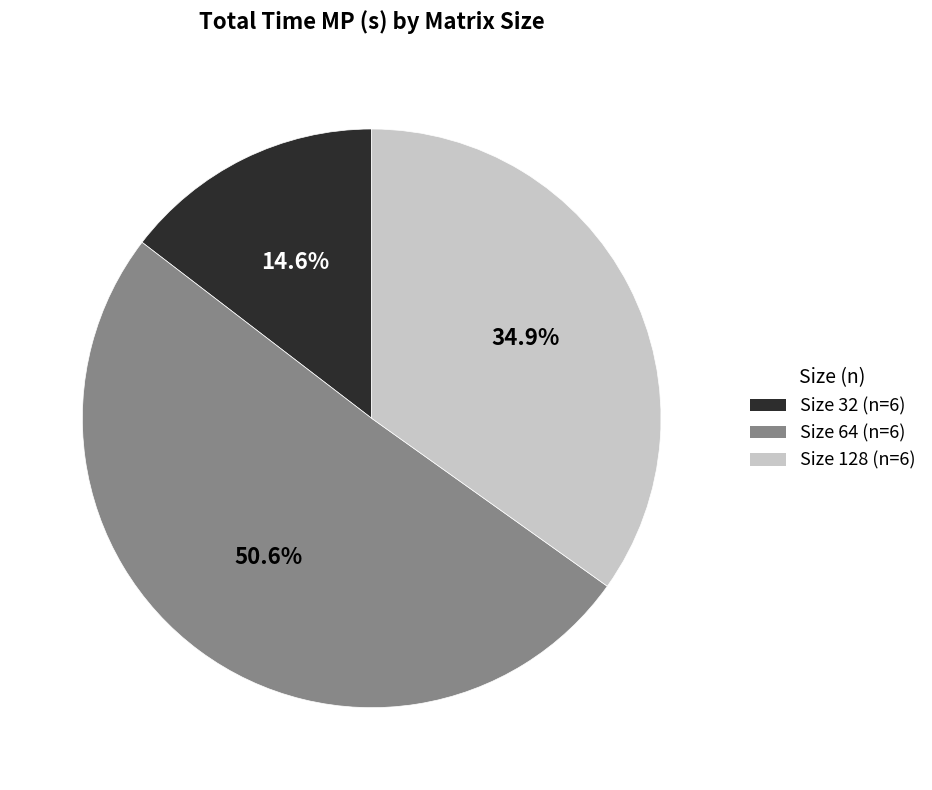

Rank the categories by value from lowest to highest.

Size 32, Size 128, Size 64